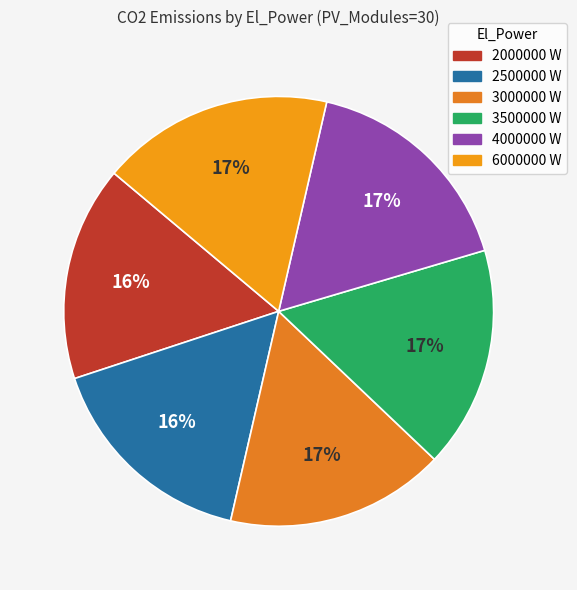

To the nearest percent, what is the average slice percentage?

17%